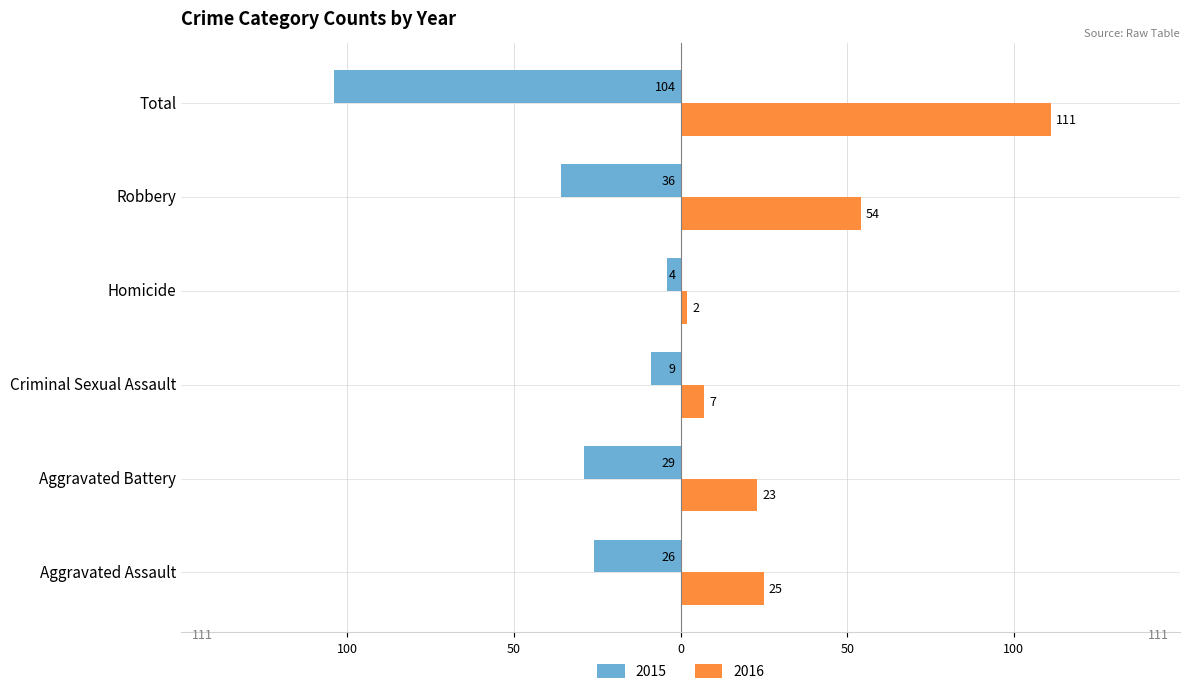

What is the total value across all series at Homicide?

-2